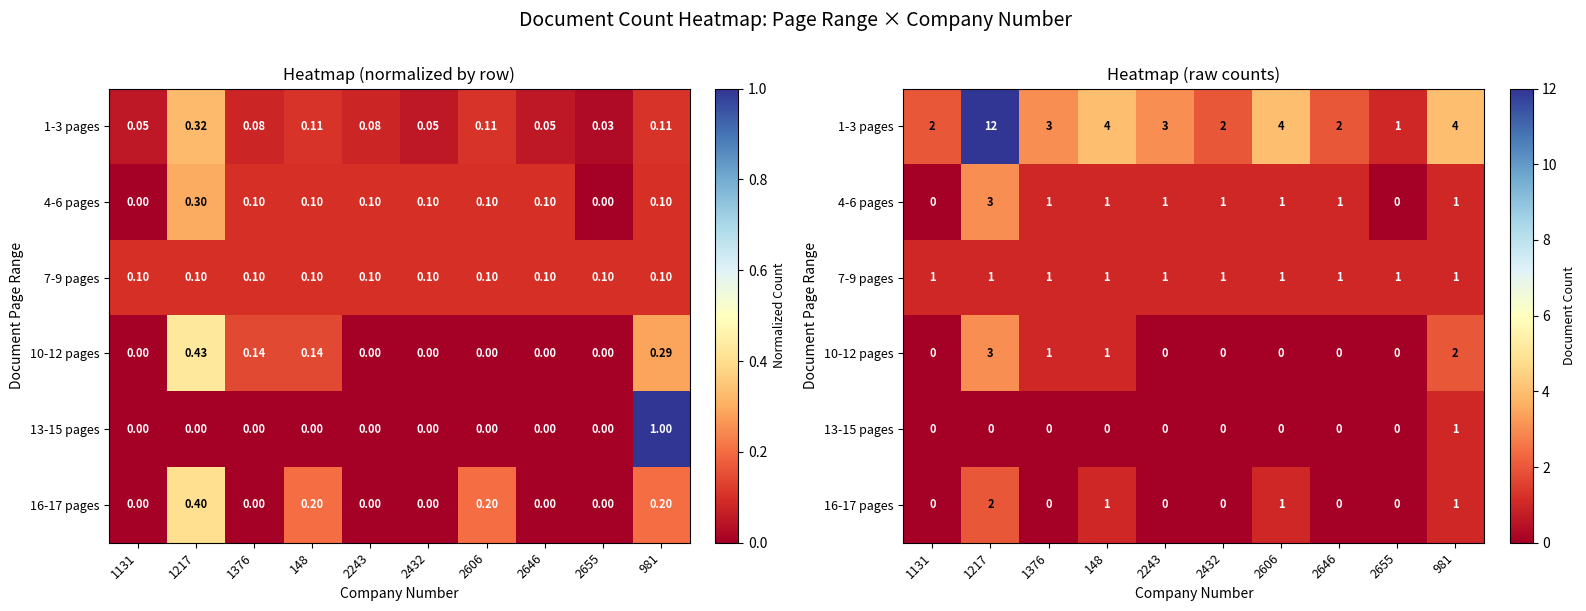

What is the total value across all series at 2606?

7